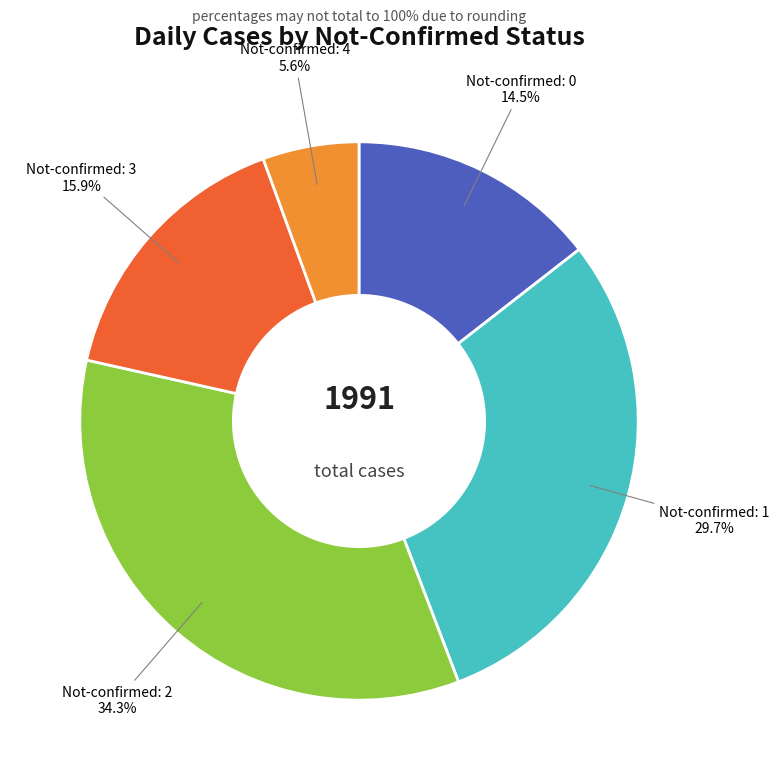

Is there a majority slice in this chart?

No